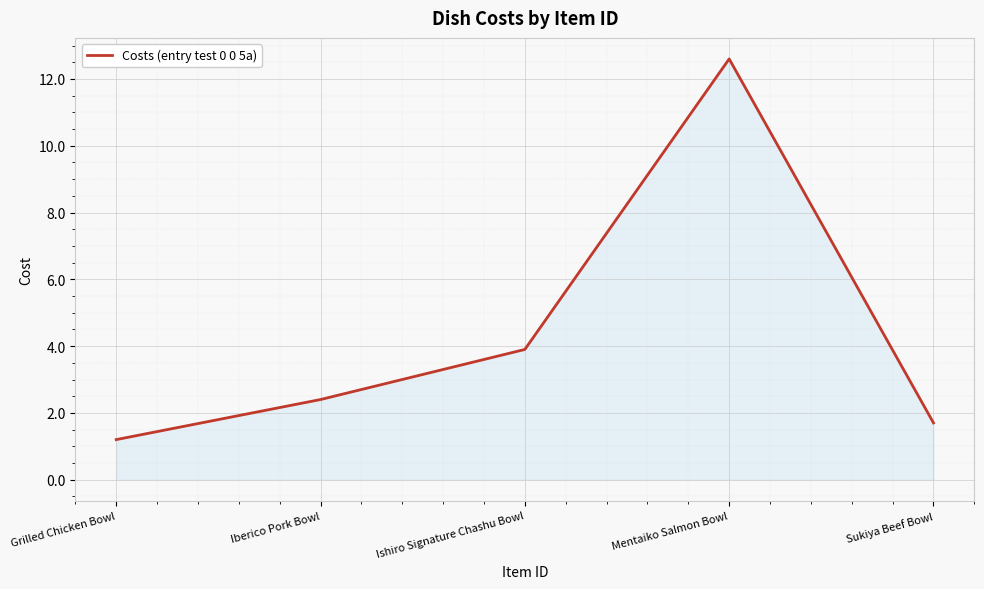

True or false: the data shows 2.4 at Iberico Pork Bowl.

True